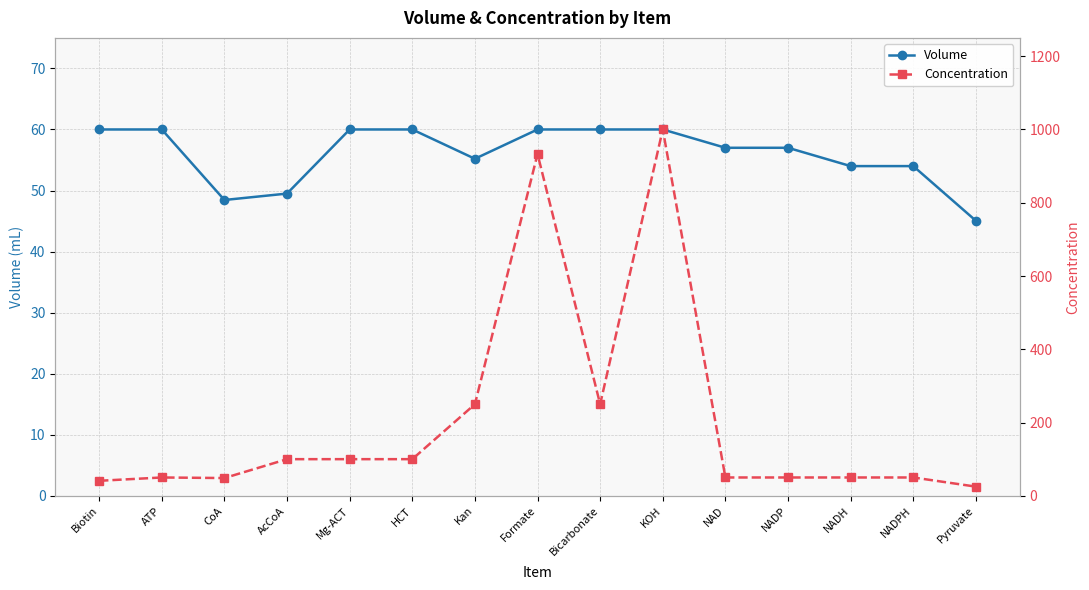

Read the Volume value at NADP.

57.0